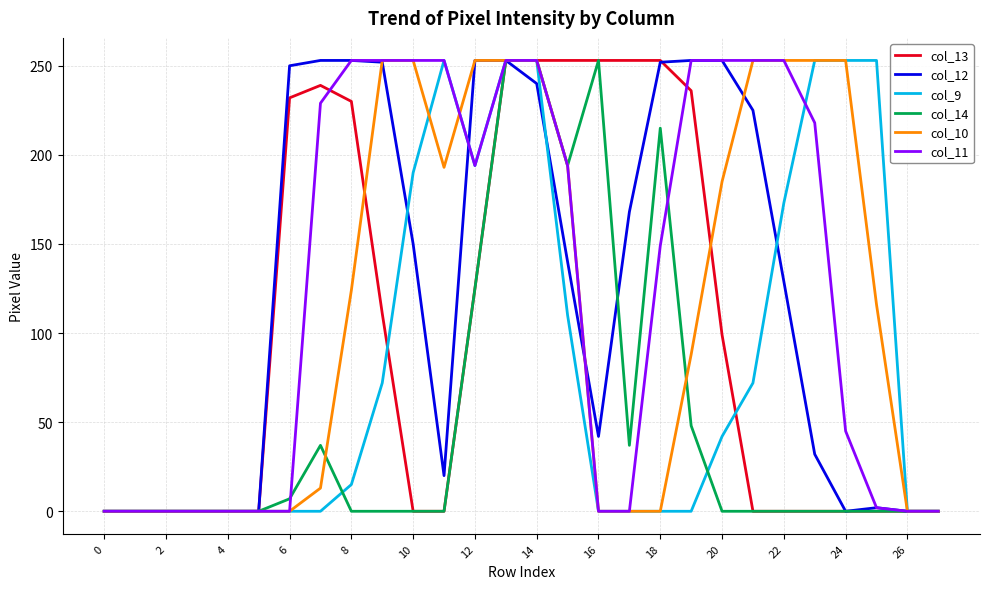

Which series has the largest total across all categories?

col_11